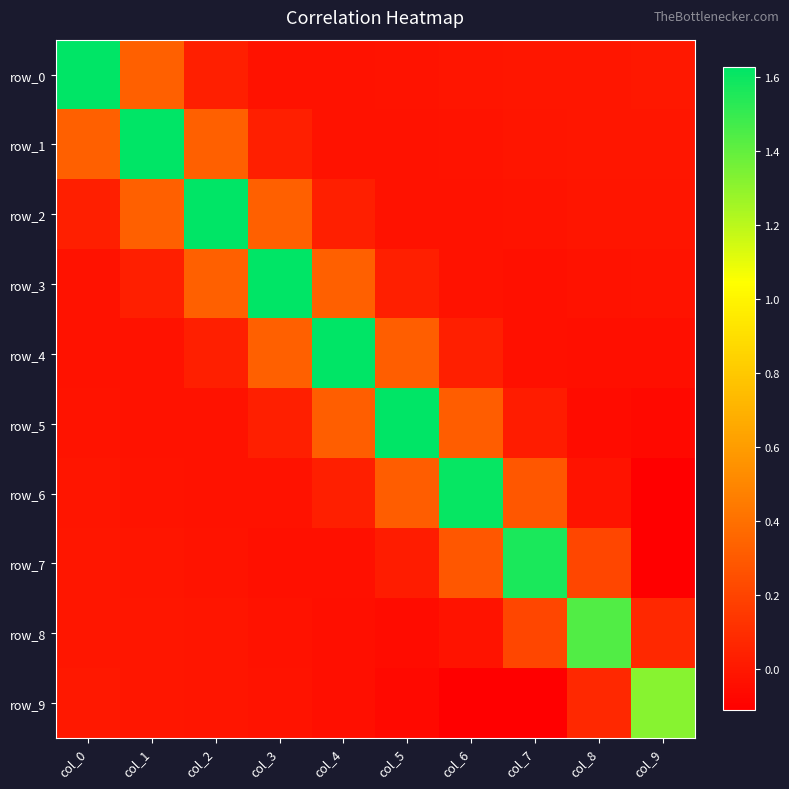

Which series has the widest spread of values?

row_6